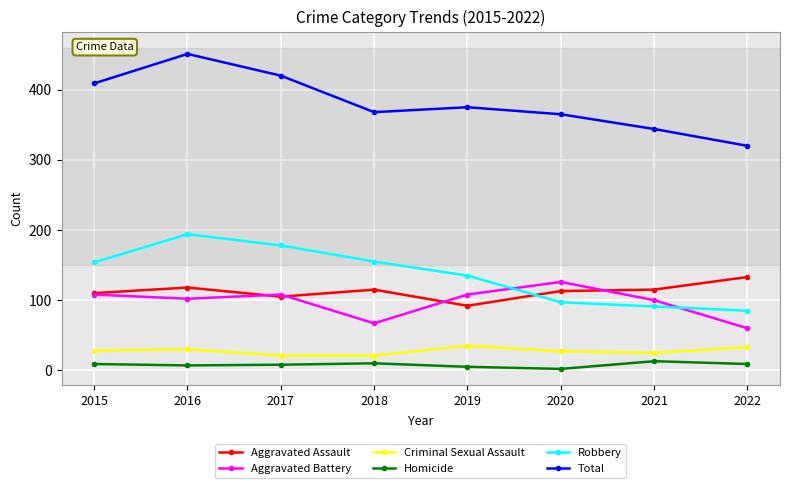

What is the maximum value for Criminal Sexual Assault?

35